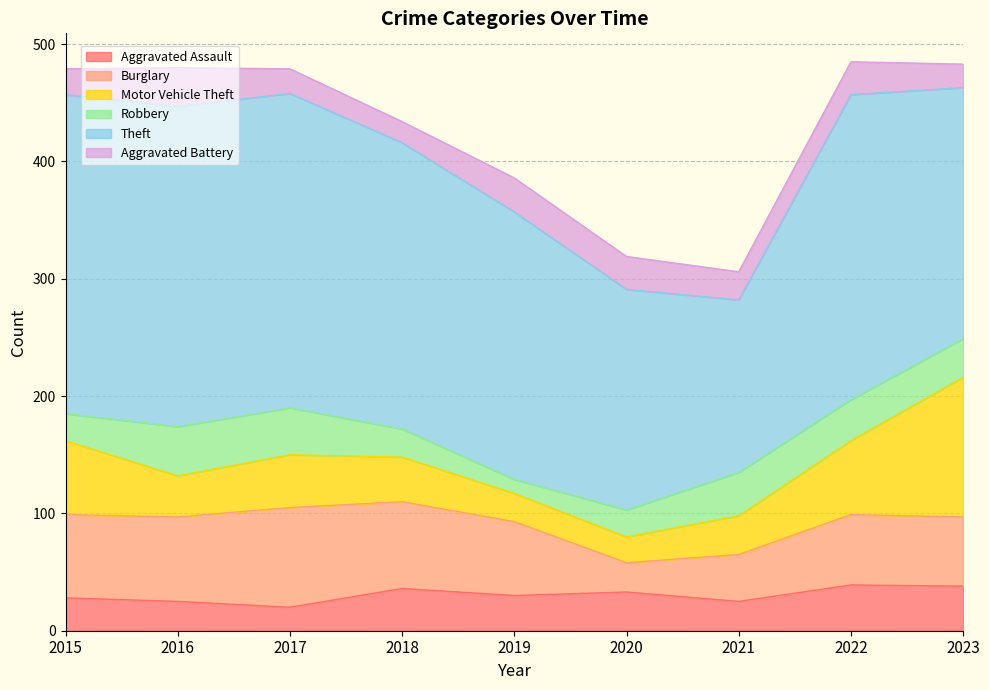

Which label corresponds to the largest value in the chart?

2016